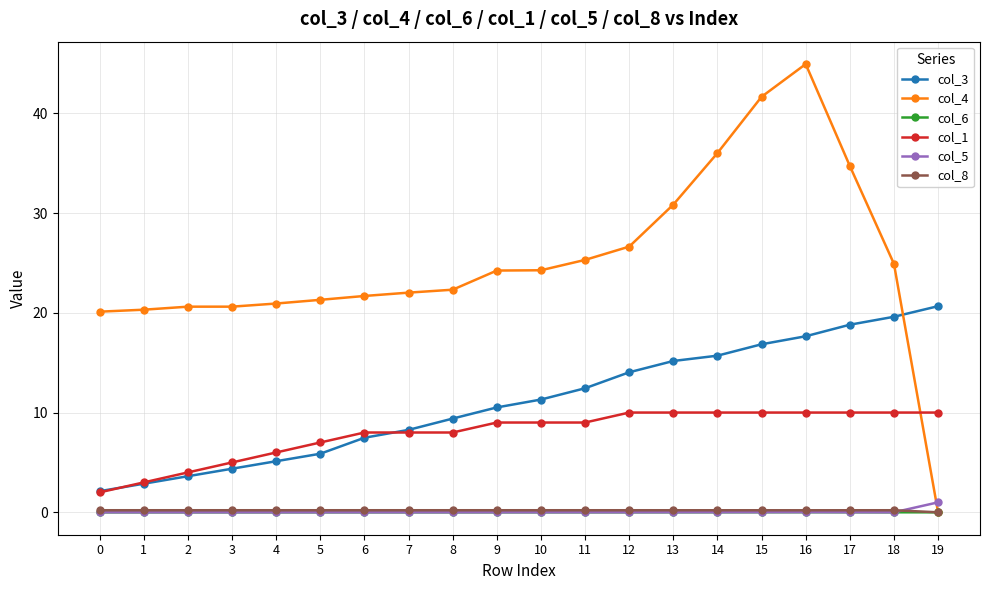

Is it true that col_3 equals 32.4 at 19?

False